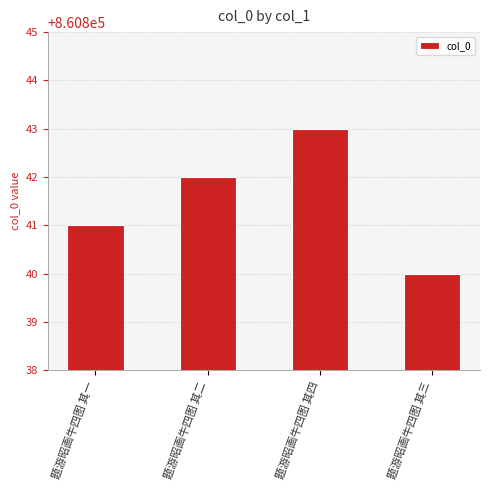

How many values are below 860842?

2